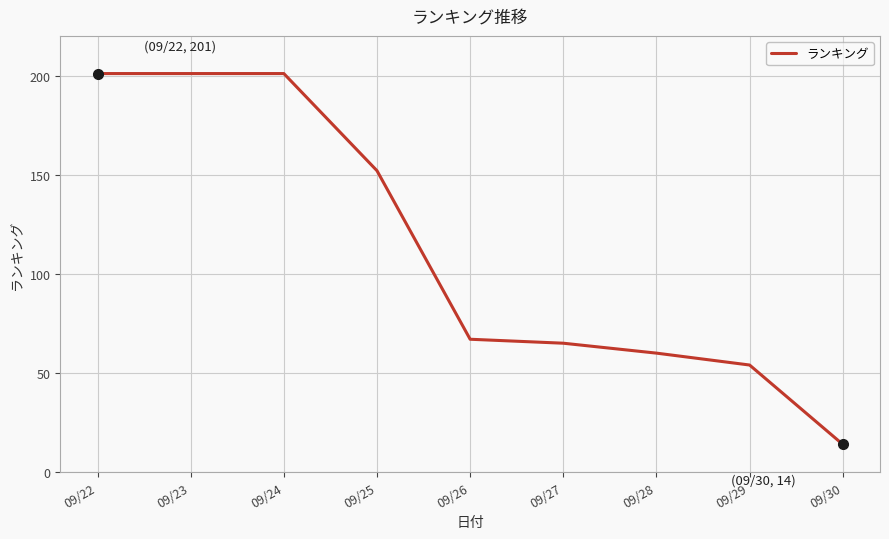

What is the sum of all values?

1015